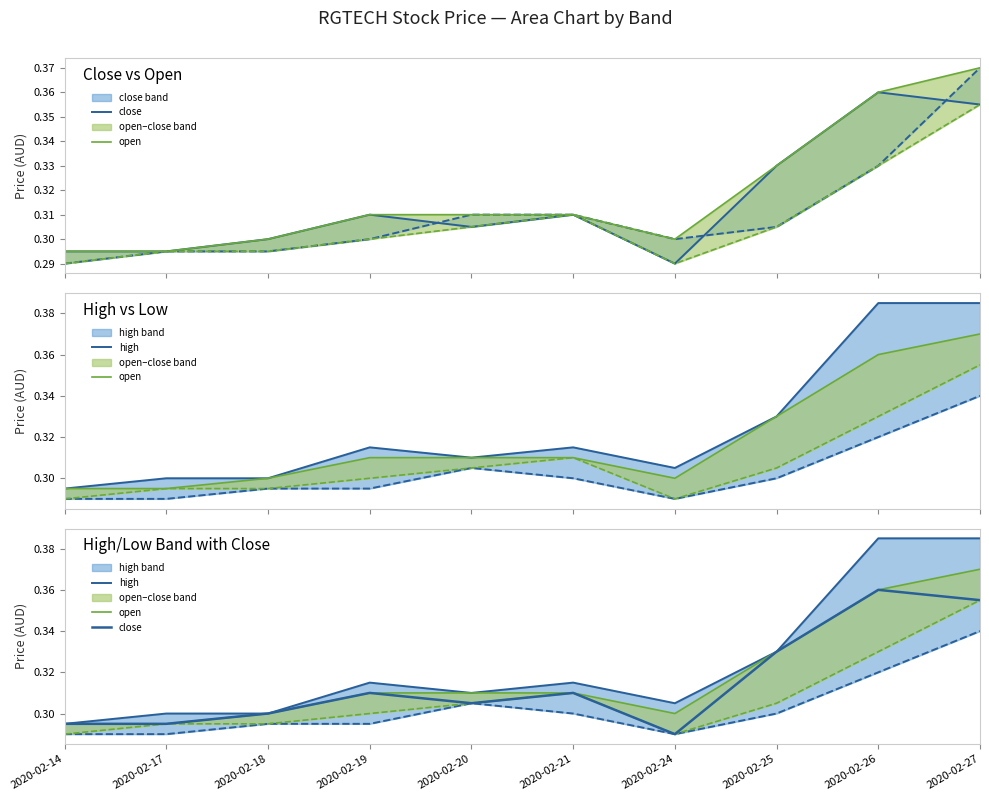

What is the sum of the open values at 2020-02-27 and 2020-02-14?

0.7